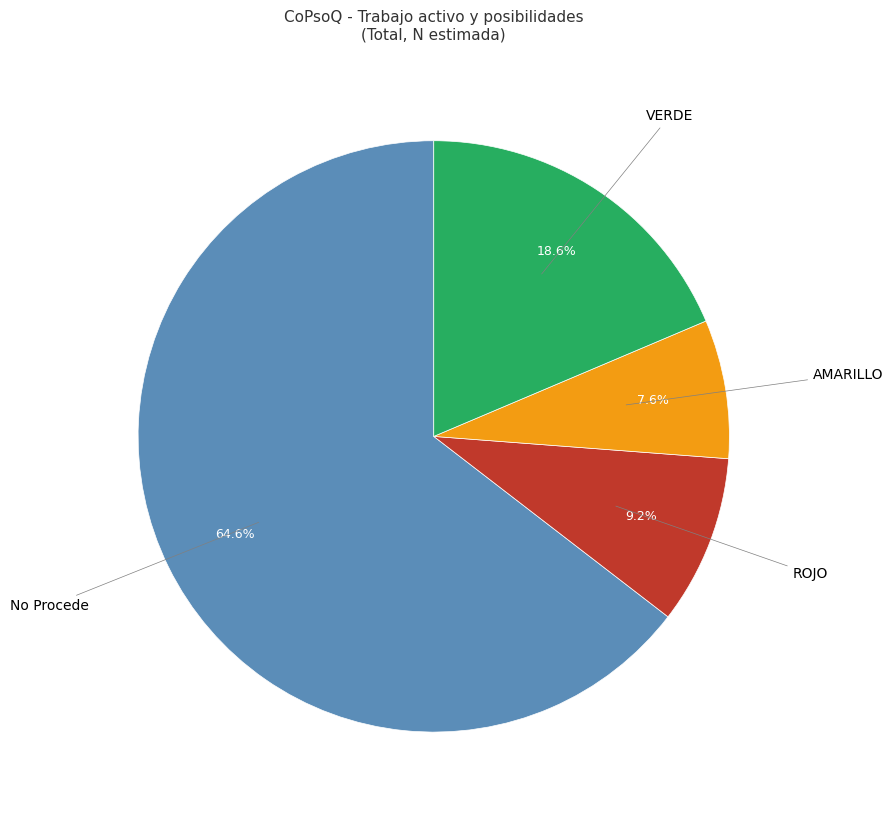

How many segments does this pie chart have?

4